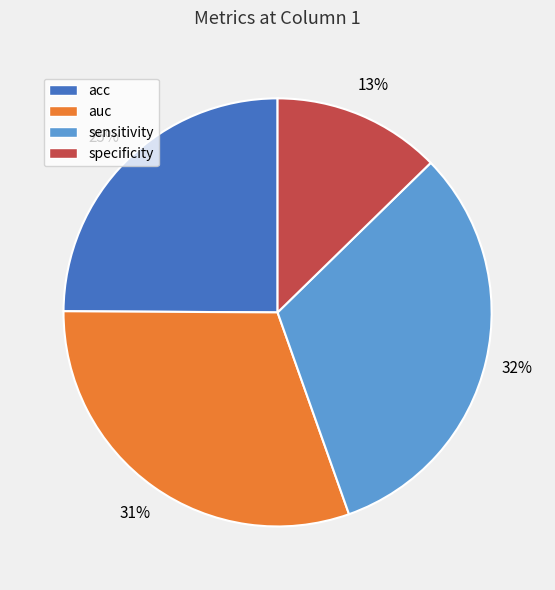

Count the number of slices in the pie.

4